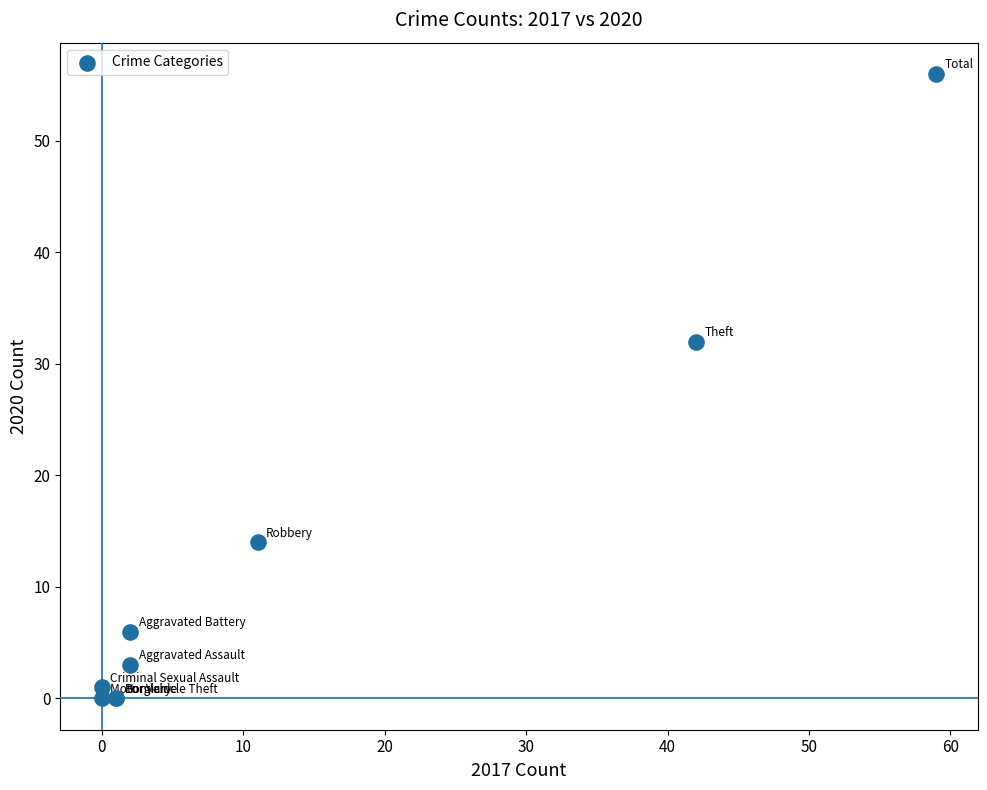

What Y value in the scatter plot is closest to 28?

32